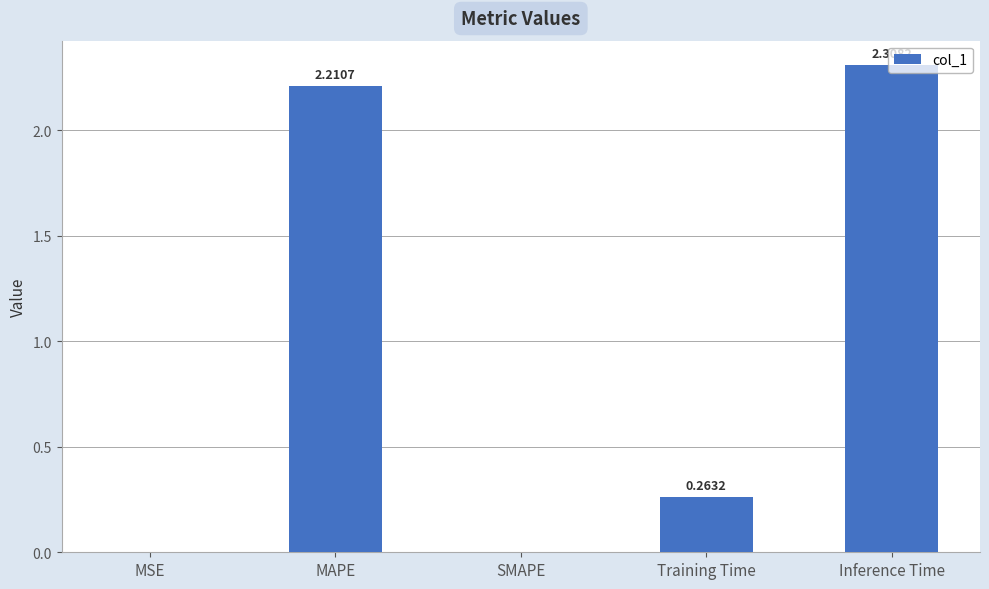

At which label is the value closest to 1?

Training Time